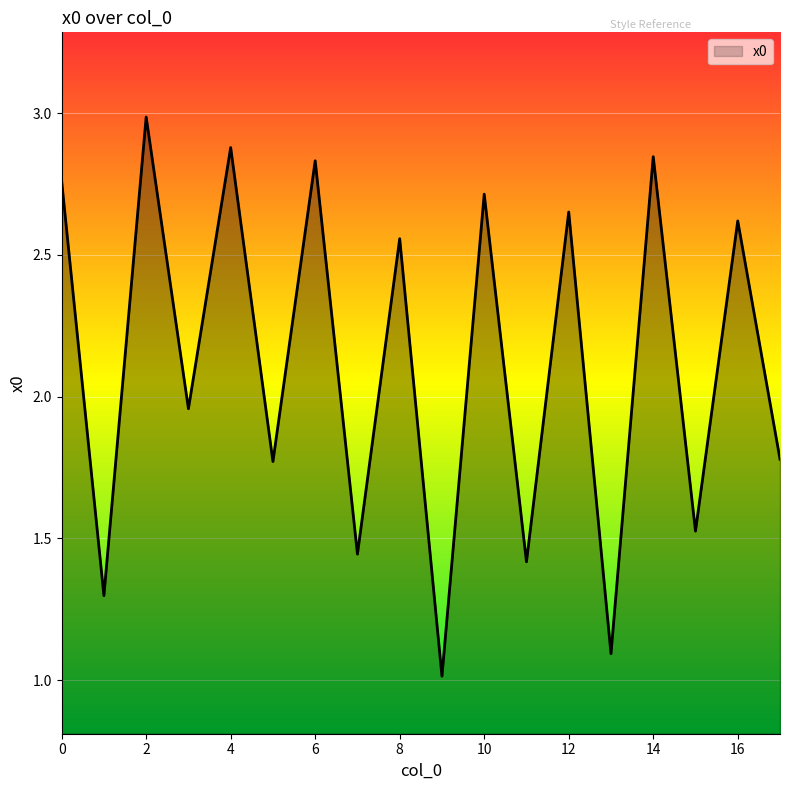

What is the smallest value displayed?

1.0